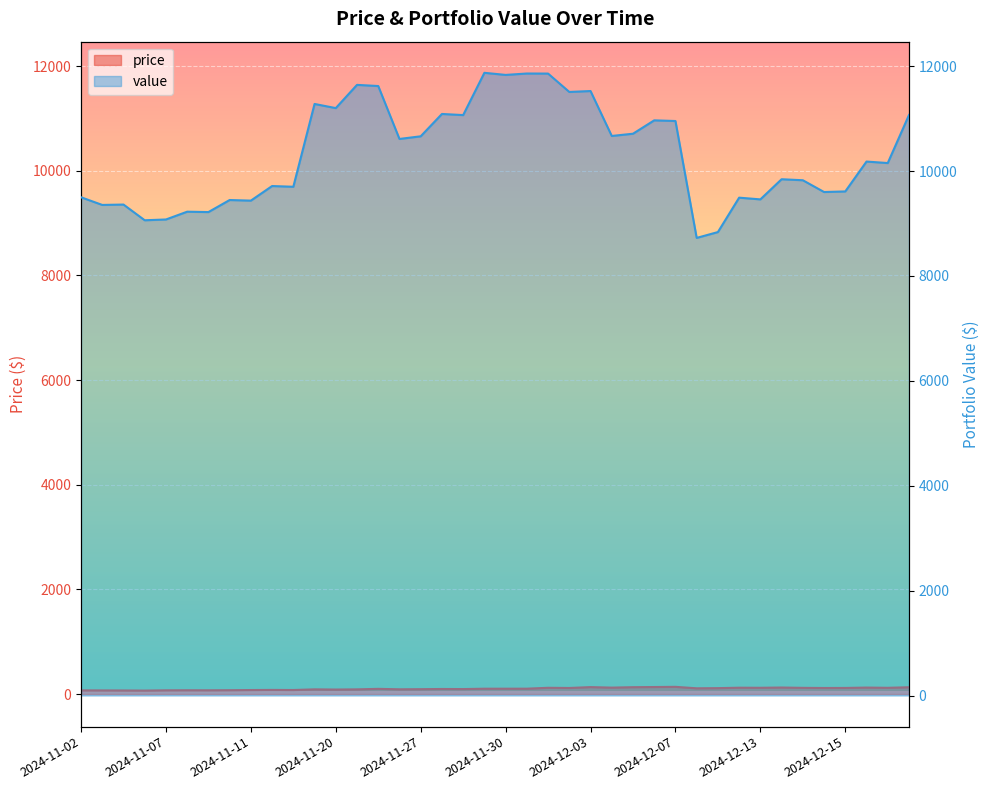

At which label does value first exceed 10181?

2024-11-19